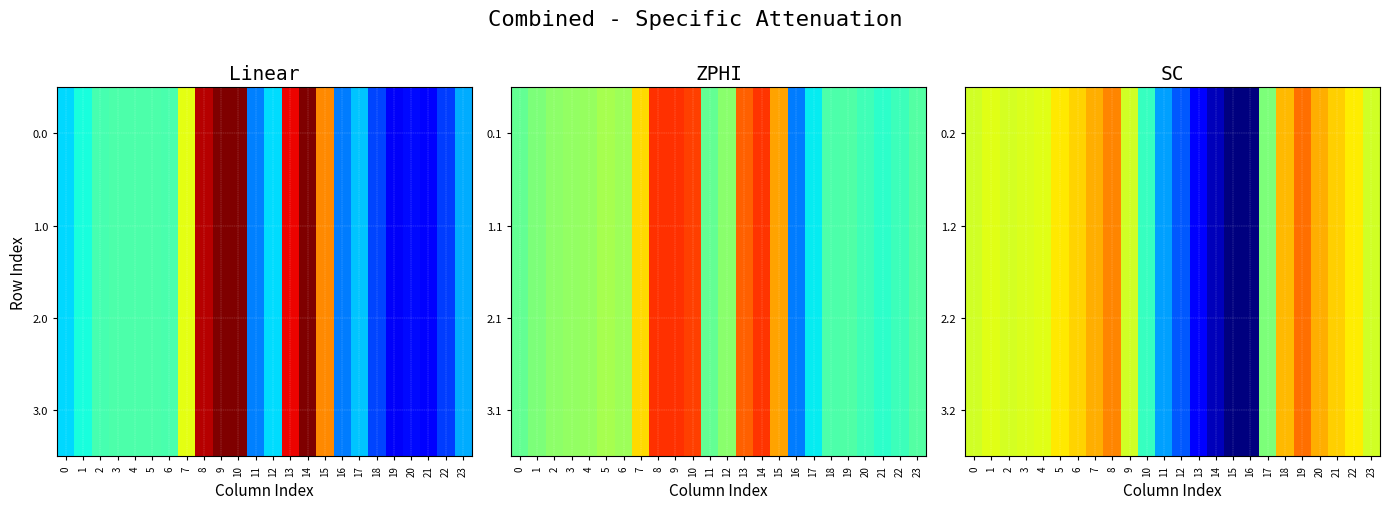

Reading left to right, extract all data points from this chart.

0.2: 0=-287.1	1=-272.7	2=-285.5	3=-281.0	4=-274.4	5=-245.0	6=-228.8	7=-199.0	8=-169.5	9=-288.5	10=-423.5	11=-520.6	12=-571.2	13=-640.4	14=-687.4	15=-725.8	16=-726.6	17=-362.4	18=-210.0	19=-151.0	20=-199.2	21=-226.4	22=-247.4	23=-287.5
1.2: 0=-287.1	1=-272.7	2=-285.5	3=-281.0	4=-274.4	5=-245.0	6=-228.8	7=-199.0	8=-169.5	9=-288.5	10=-423.5	11=-520.6	12=-571.2	13=-640.4	14=-687.4	15=-725.8	16=-726.6	17=-362.4	18=-210.0	19=-151.0	20=-199.2	21=-226.4	22=-247.4	23=-287.5
2.2: 0=-287.1	1=-272.7	2=-285.5	3=-281.0	4=-274.4	5=-245.0	6=-228.8	7=-199.0	8=-169.5	9=-288.5	10=-423.5	11=-520.6	12=-571.2	13=-640.4	14=-687.4	15=-725.8	16=-726.6	17=-362.4	18=-210.0	19=-151.0	20=-199.2	21=-226.4	22=-247.4	23=-287.5
3.2: 0=-287.1	1=-272.7	2=-285.5	3=-281.0	4=-274.4	5=-245.0	6=-228.8	7=-199.0	8=-169.5	9=-288.5	10=-423.5	11=-520.6	12=-571.2	13=-640.4	14=-687.4	15=-725.8	16=-726.6	17=-362.4	18=-210.0	19=-151.0	20=-199.2	21=-226.4	22=-247.4	23=-287.5